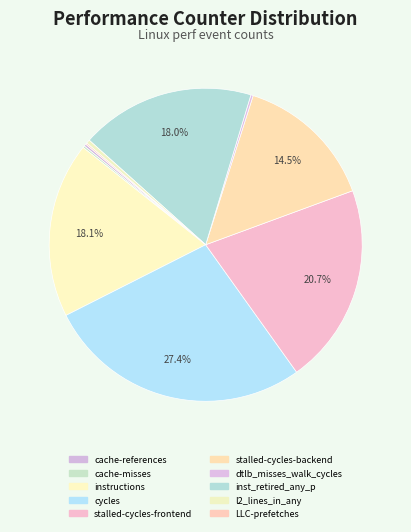

True or false: LLC-prefetches accounts for 0% of the total.

True